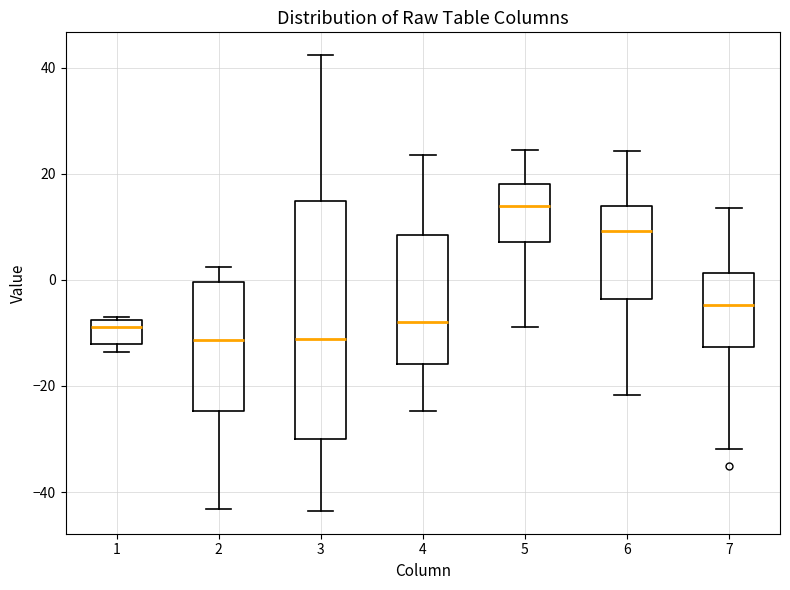

Which box is the tallest, from its lower edge to its upper edge?

3